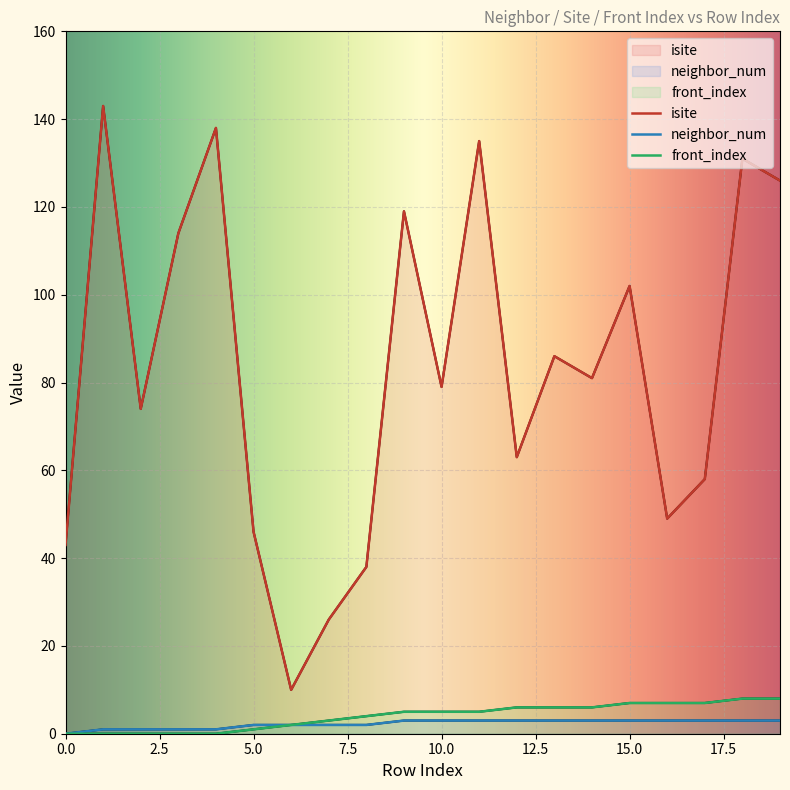

At which label does neighbor_num reach its peak?

9